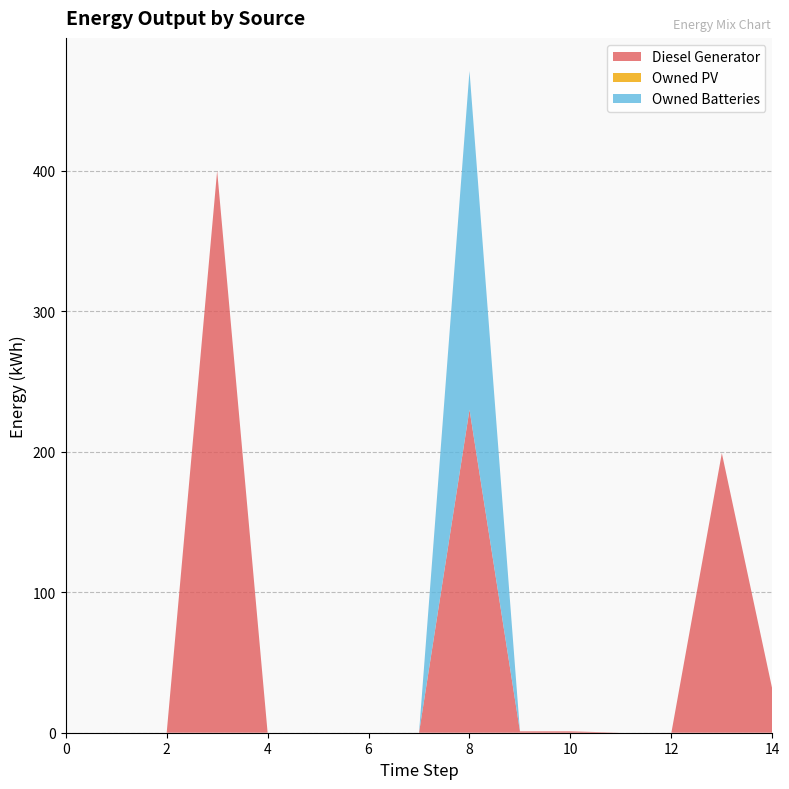

Reading right to left, what are all the values shown in this chart?

Diesel Generator: 31	199	0	0	1	1	230	0	0	0	0	400	0	0	0
Owned PV: 0	0	0	0	0	0	0	0	0	0	0	0	0	0	0
Owned Batteries: 0	0	0	0	0	0	241	0	0	0	0	0	0	0	0